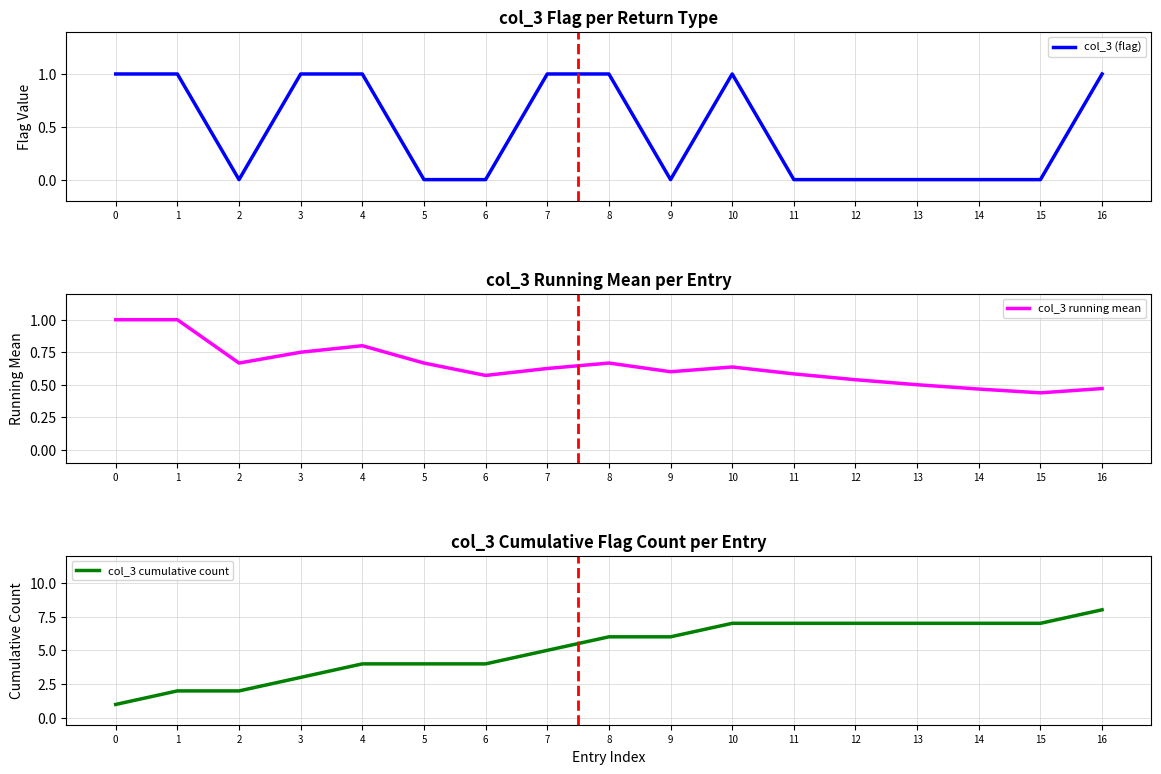

At how many categories does at least one series exceed 4?

10